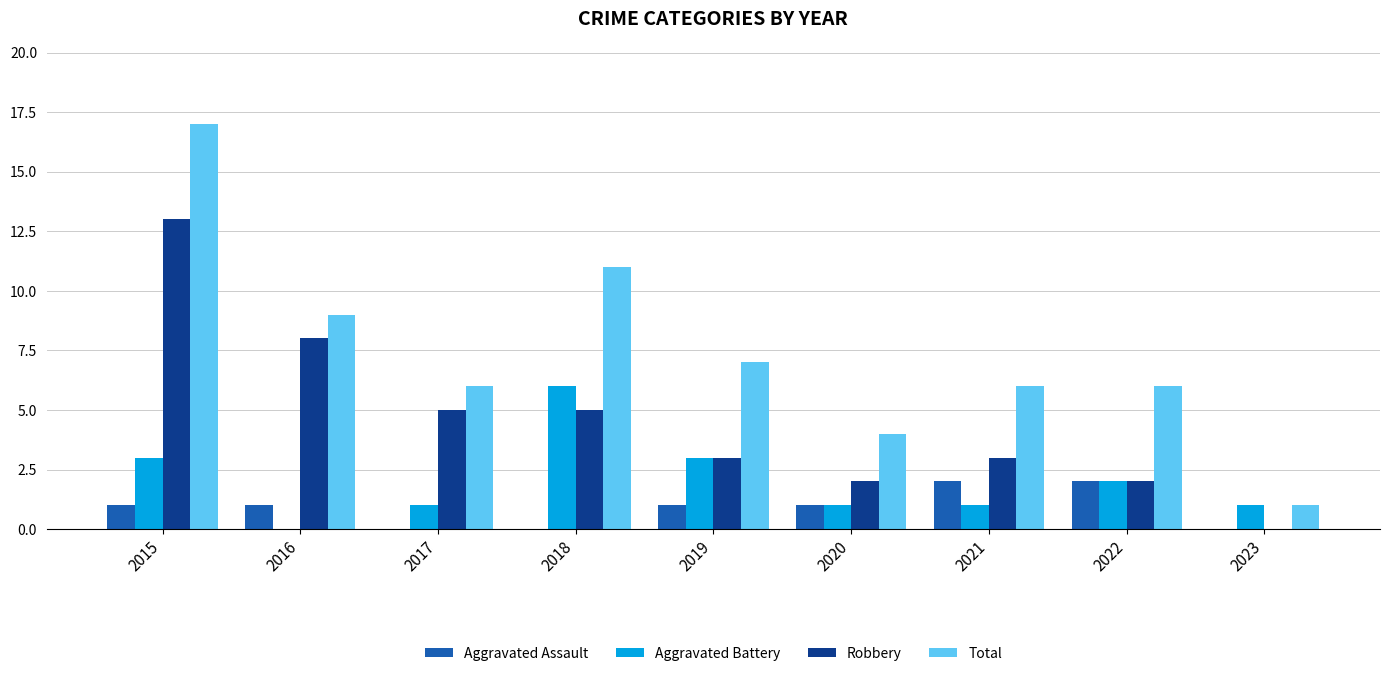

Which series changed the most between 2018 and 2019?

Total